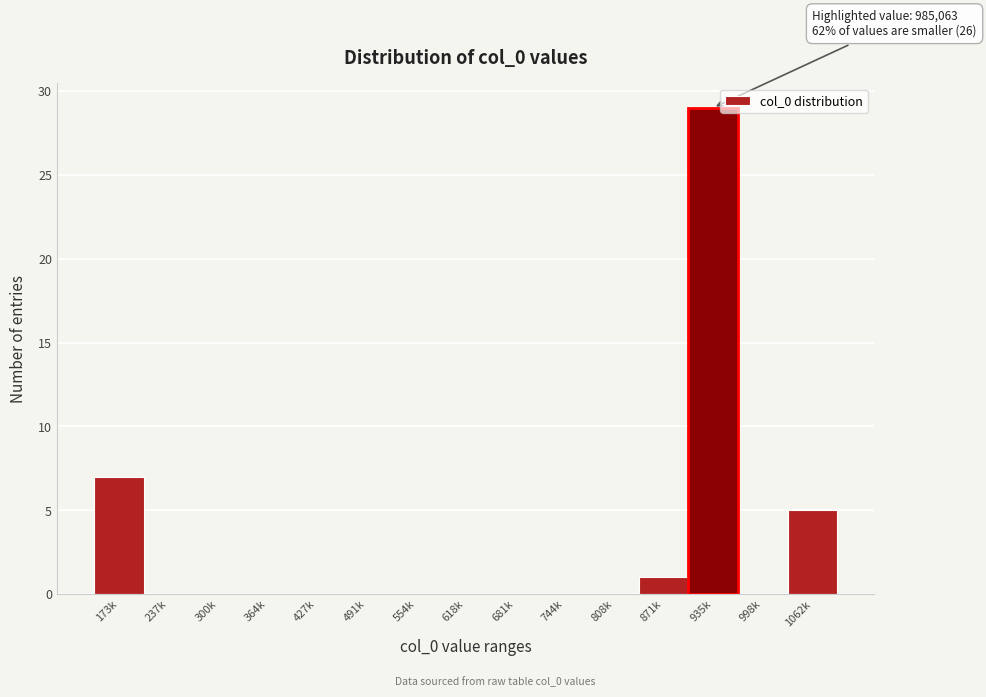

Reading left to right, transcribe all the data shown in this chart.

173k=7	237k=0	300k=0	364k=0	427k=0	491k=0	554k=0	618k=0	681k=0	744k=0	808k=0	871k=1	935k=29	998k=0	1062k=5